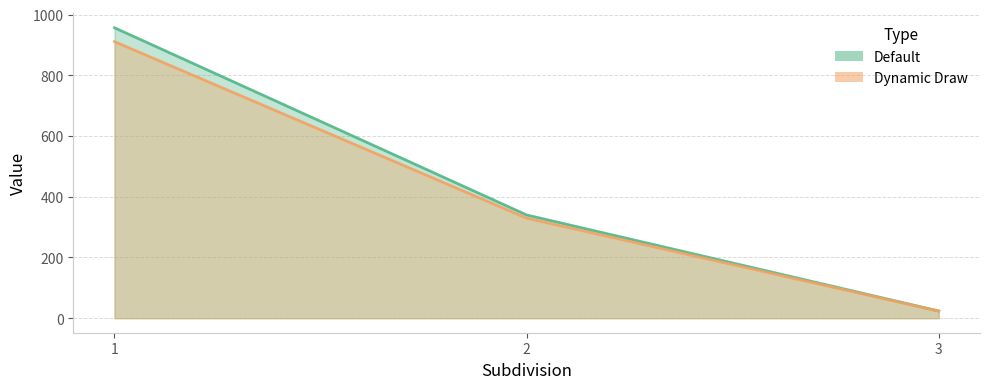

How many data points in Default are less than 339?

1